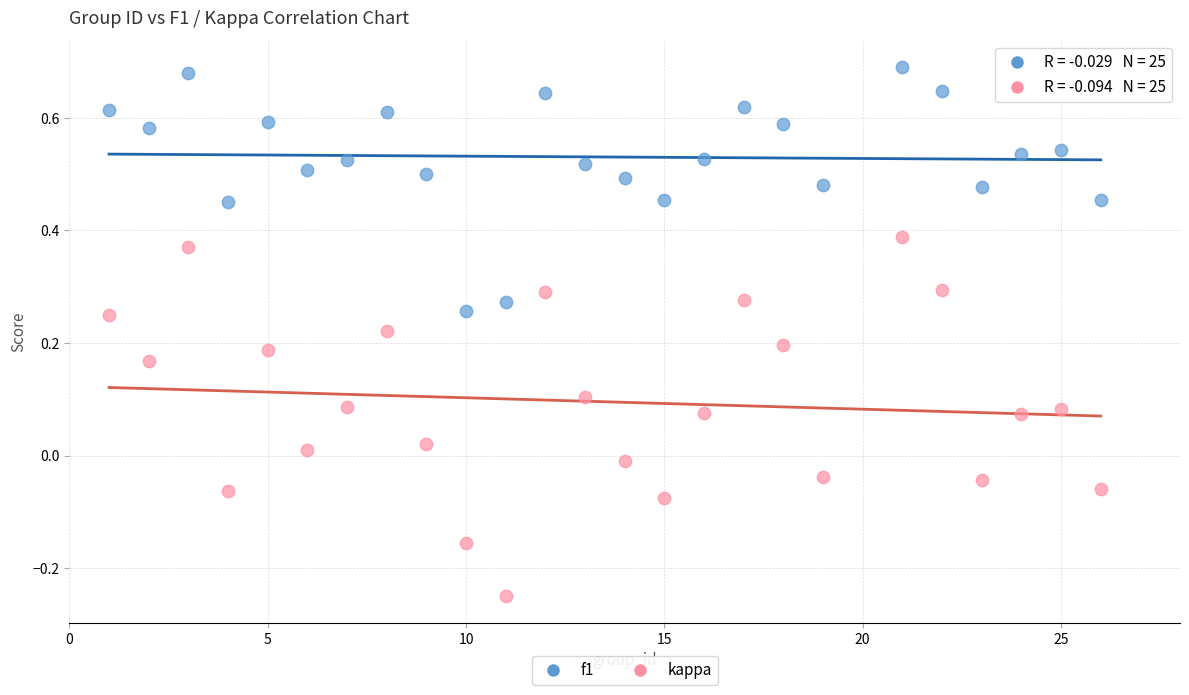

Which series contains the highest Y value?

f1